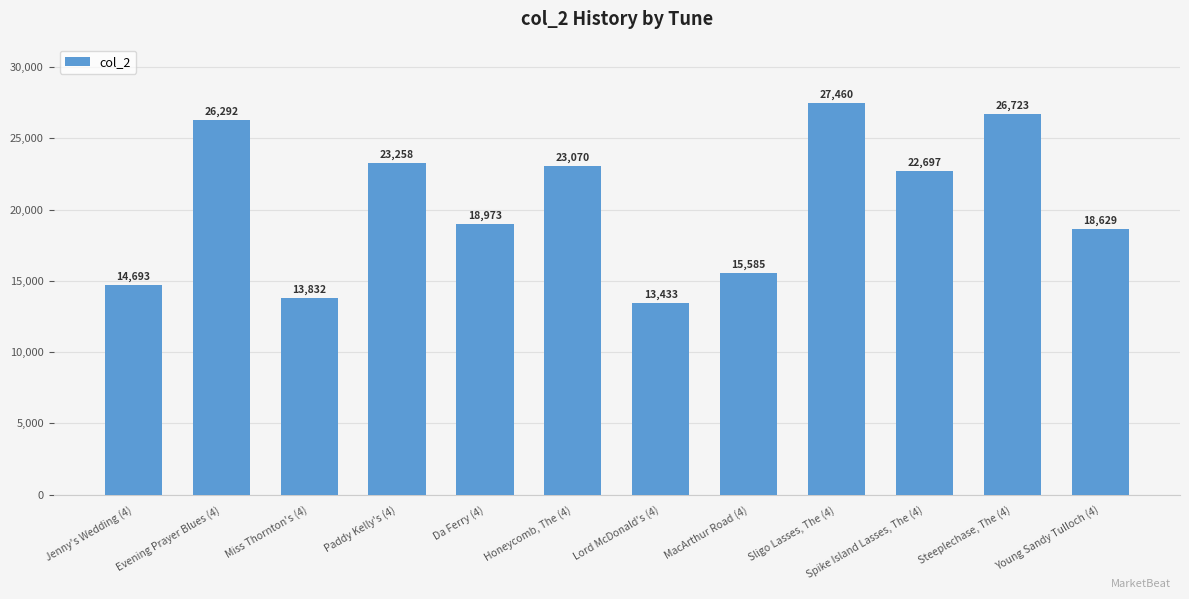

The chart shows a value of 23258 at Paddy Kelly's (4). True or false?

True